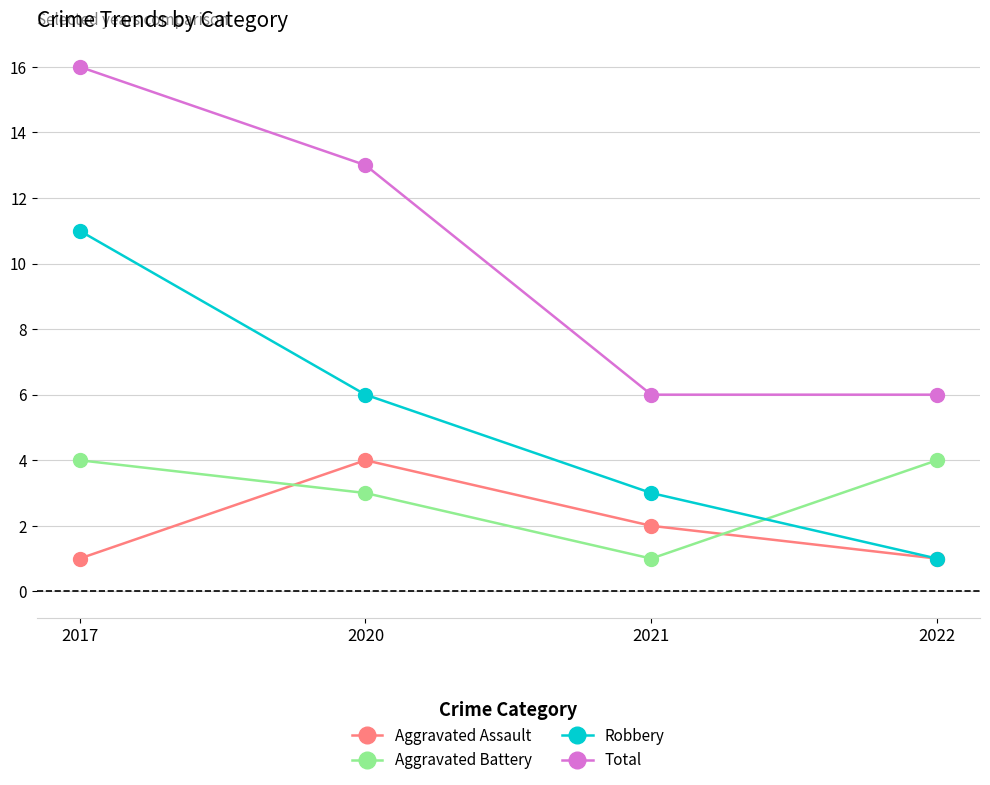

Where is the first local maximum for Aggravated Assault?

2020